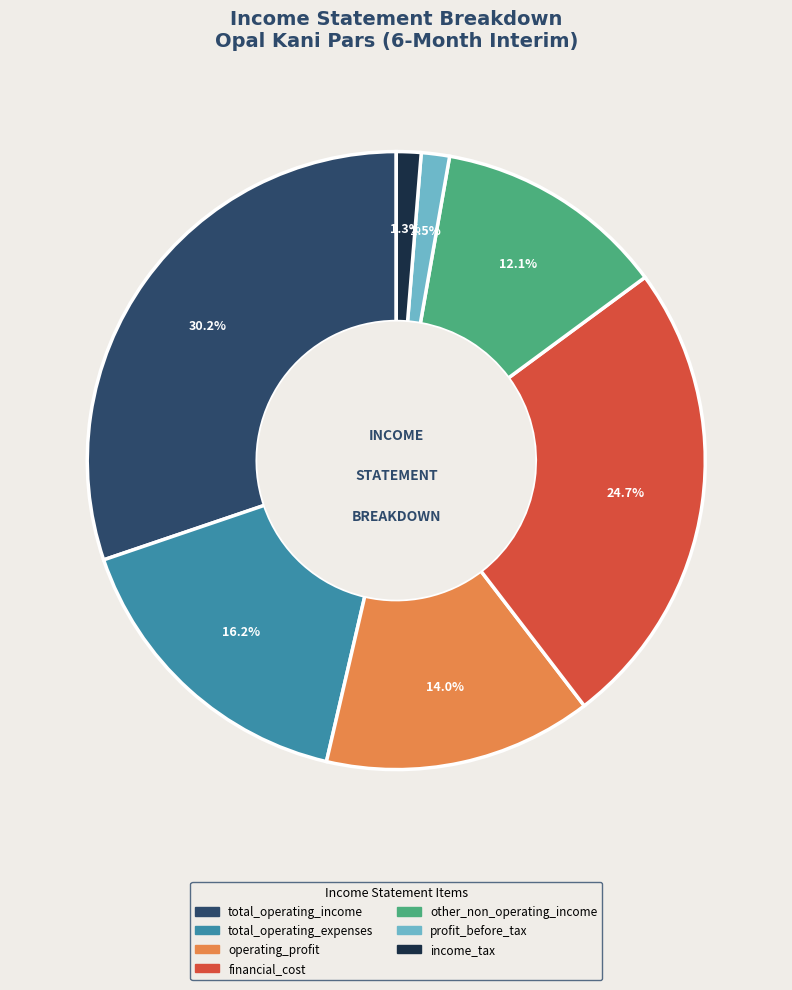

Is there any slice that represents more than half of the pie?

No